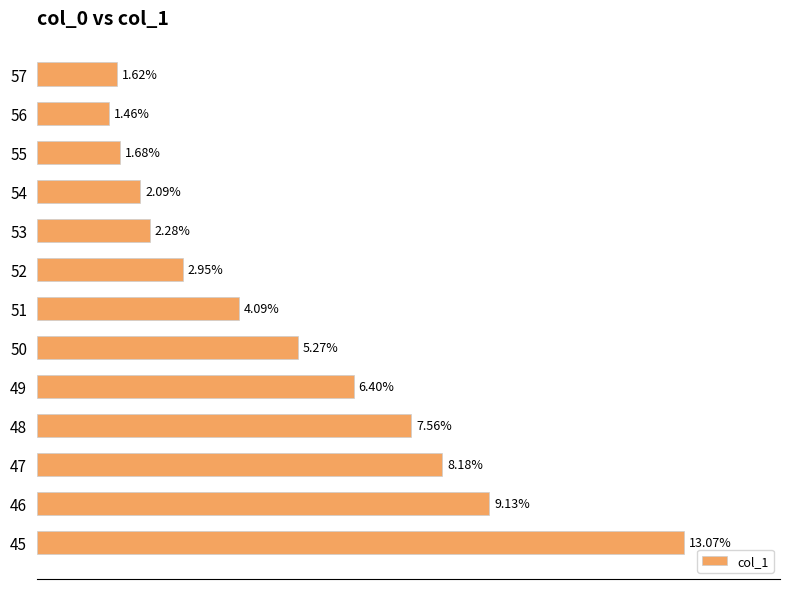

List the labels in order of value, smallest first.

56, 57, 55, 54, 53, 52, 51, 50, 49, 48, 47, 46, 45